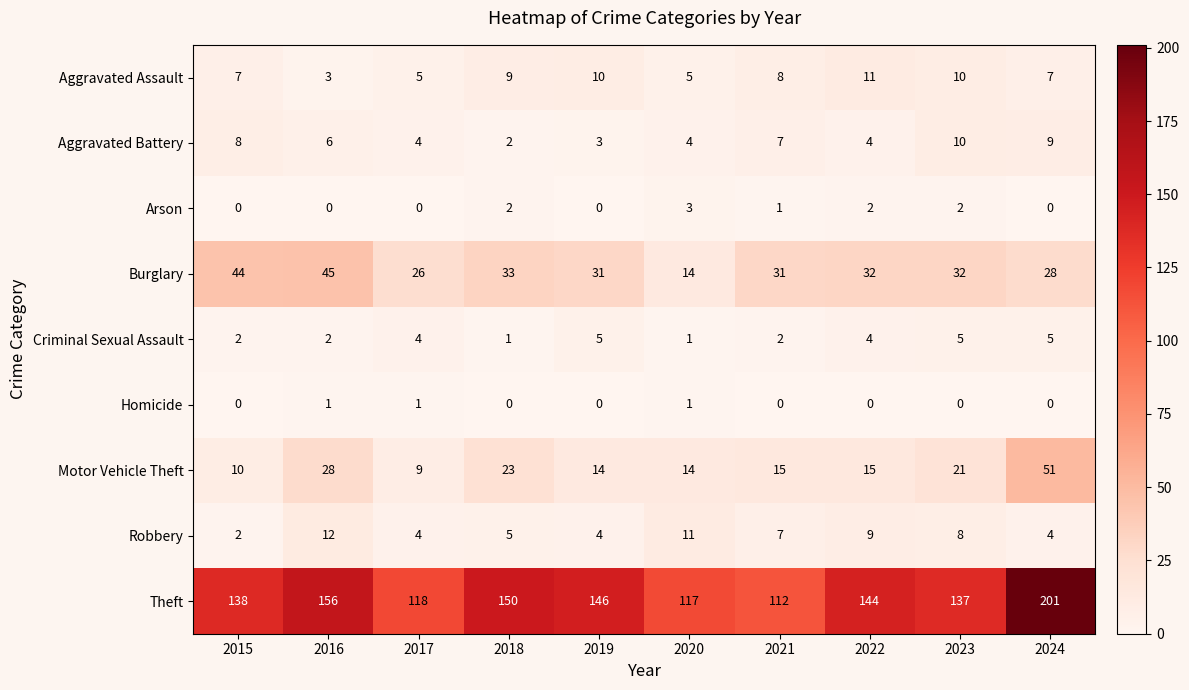

Which series has the largest total across all categories?

Theft